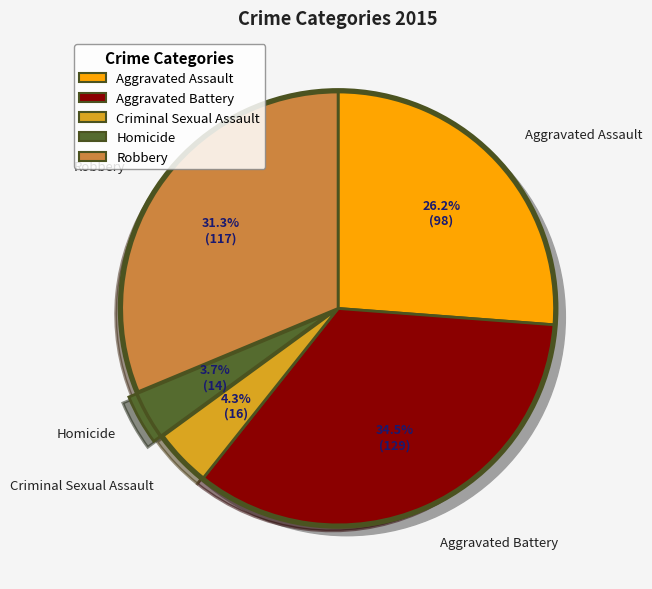

Count the number of slices in the pie.

5